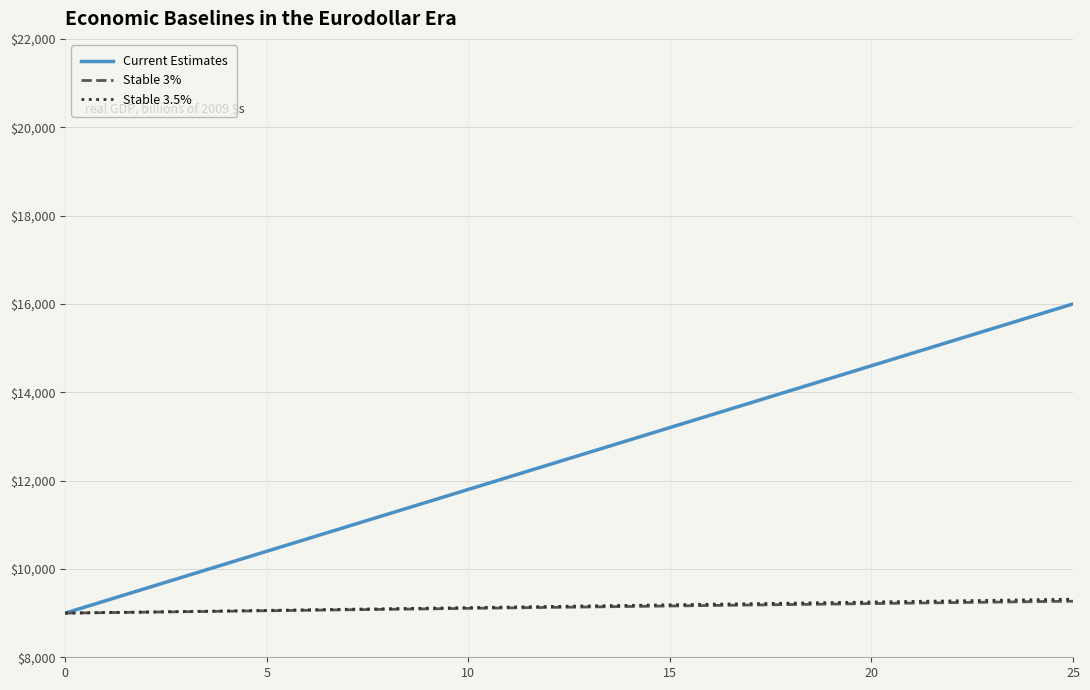

What is the lowest value of the Current Estimates series?

9000.0